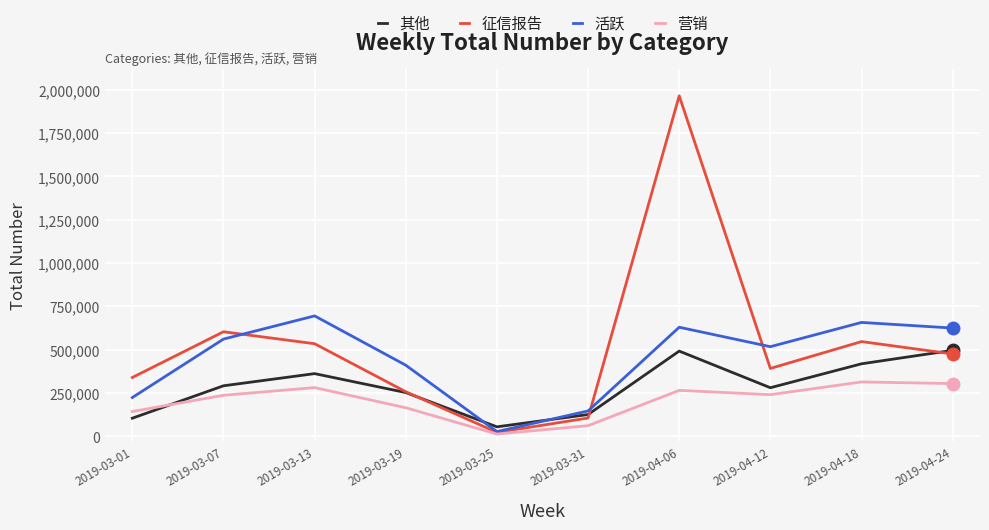

What position from the right is 2019-04-18?

2